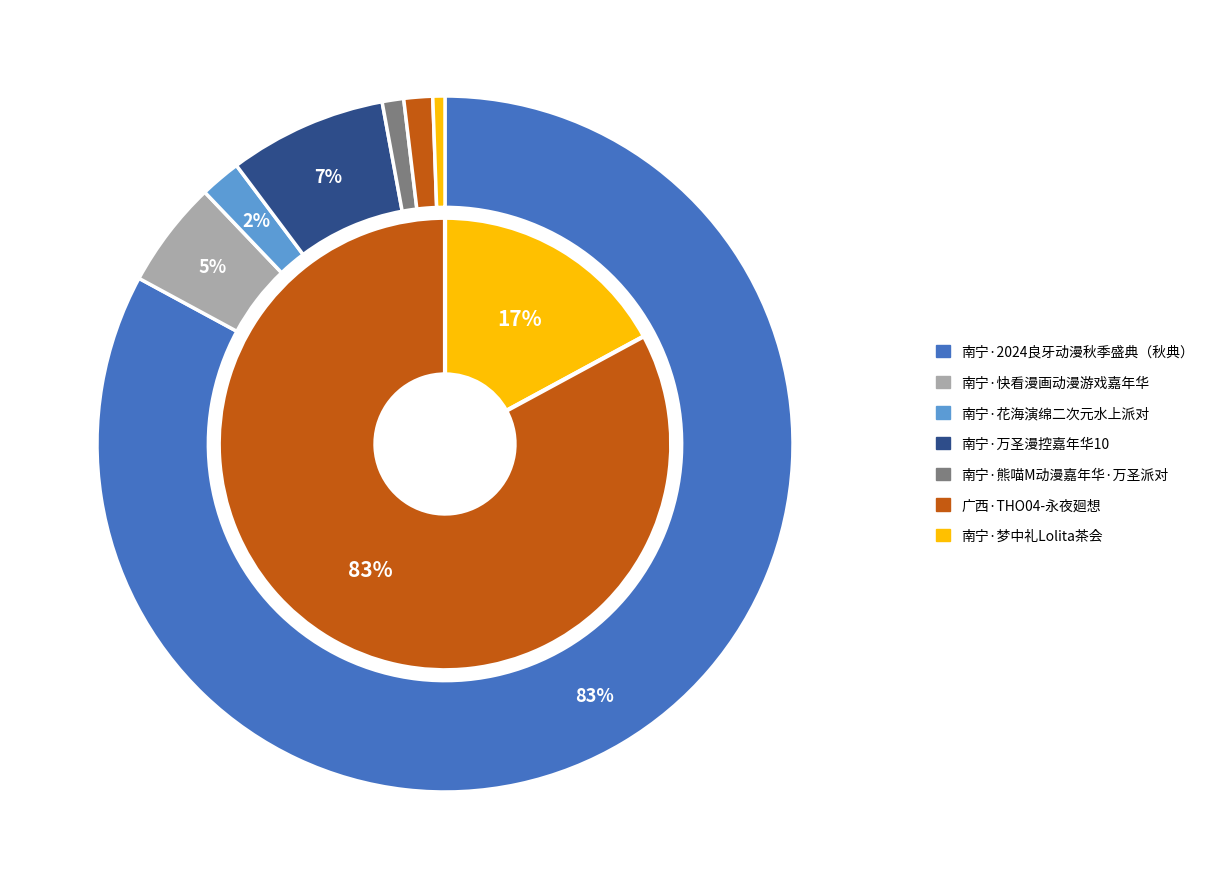

How many segments does this pie chart have?

7